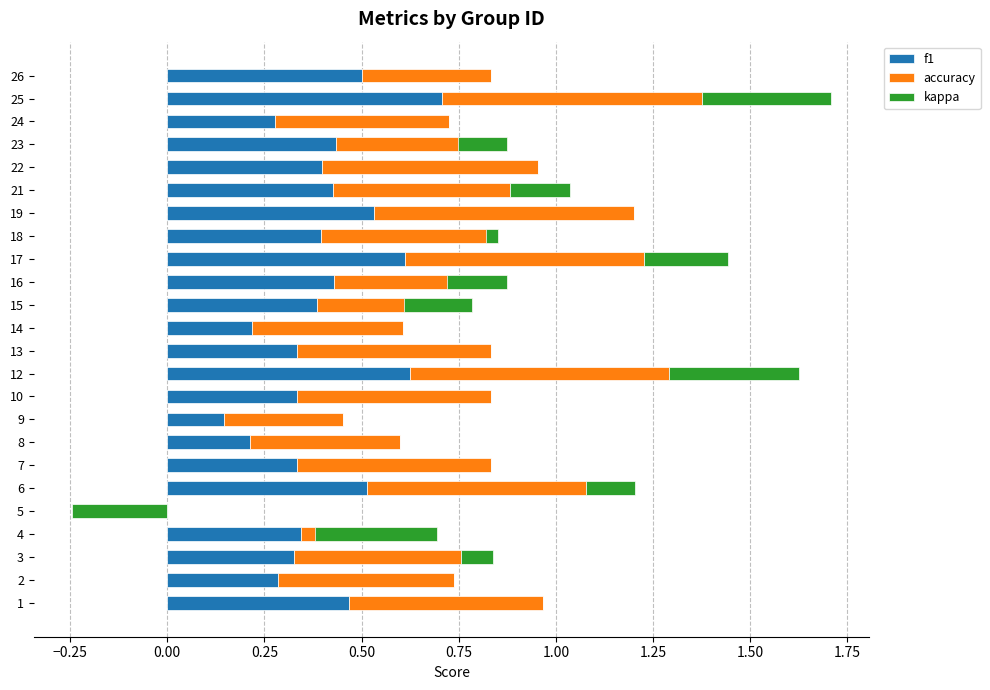

Does the chart contain any negative values?

Yes